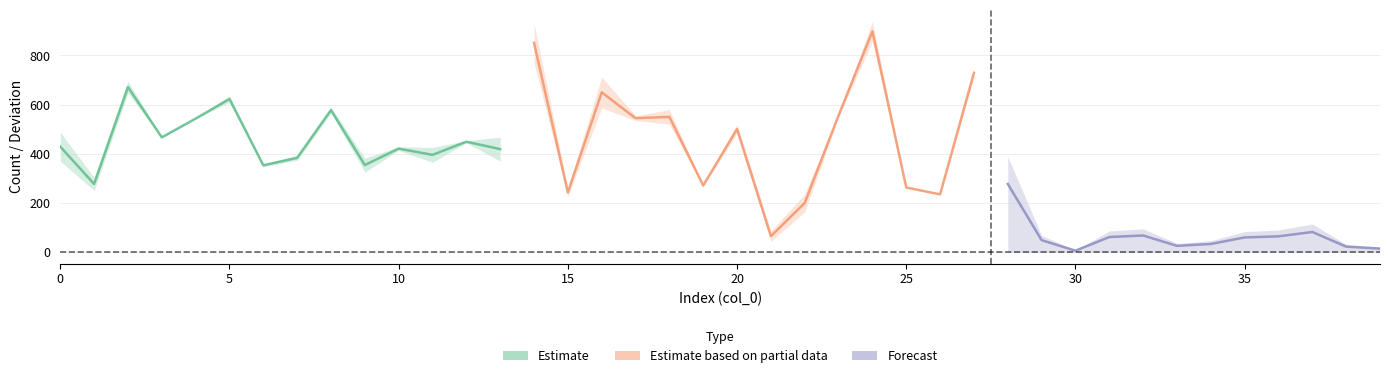

The pred count series shows 782.9 at 8. True or false?

False